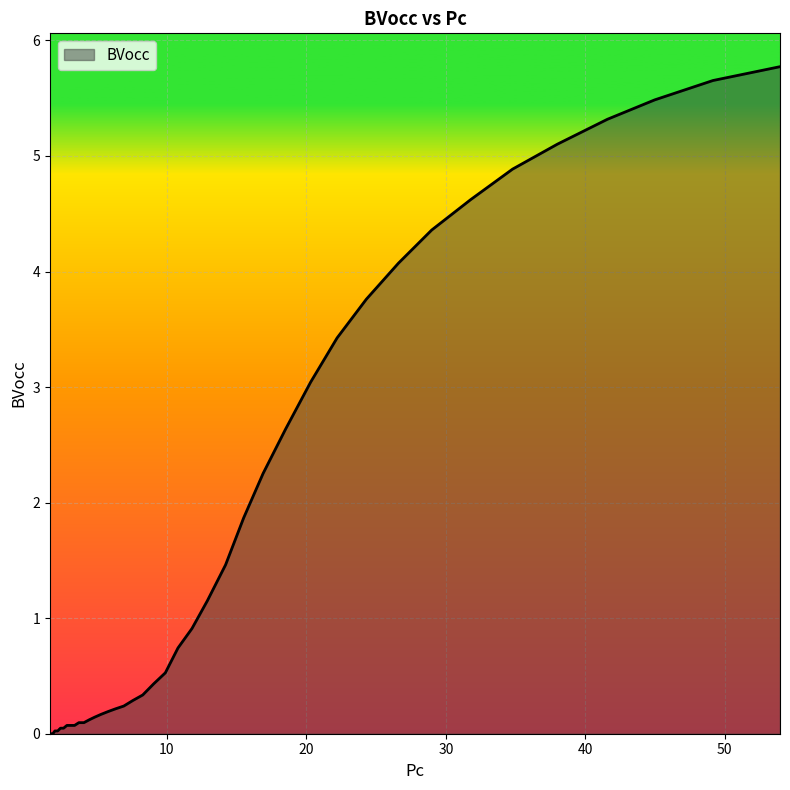

What is the average value?

1.7